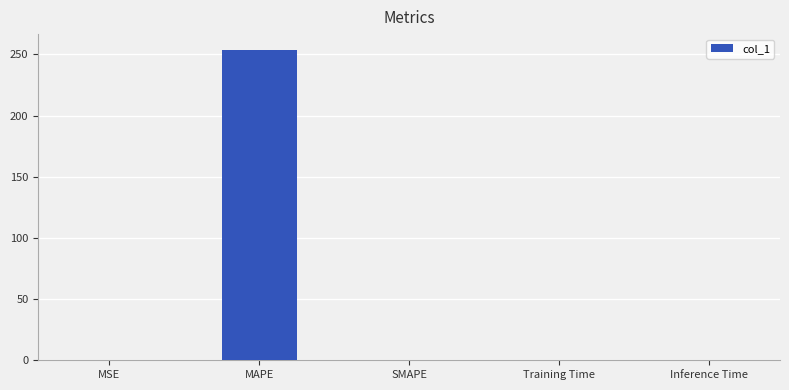

Which has a higher value, MAPE or Training Time?

MAPE